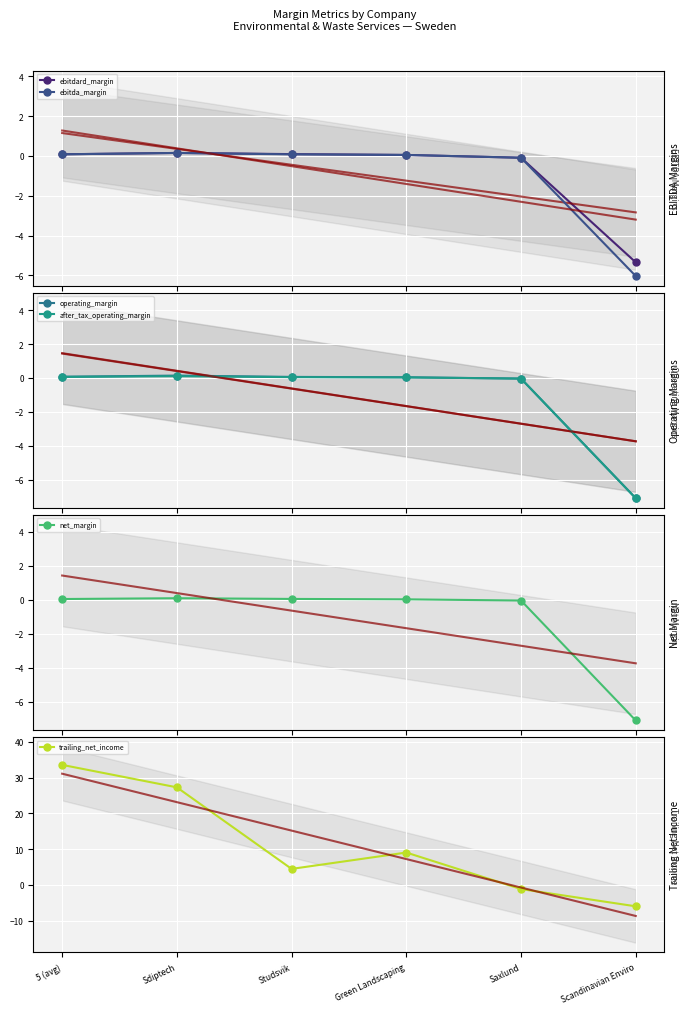

Which label corresponds to the smallest value in the chart?

Scandinavian Enviro